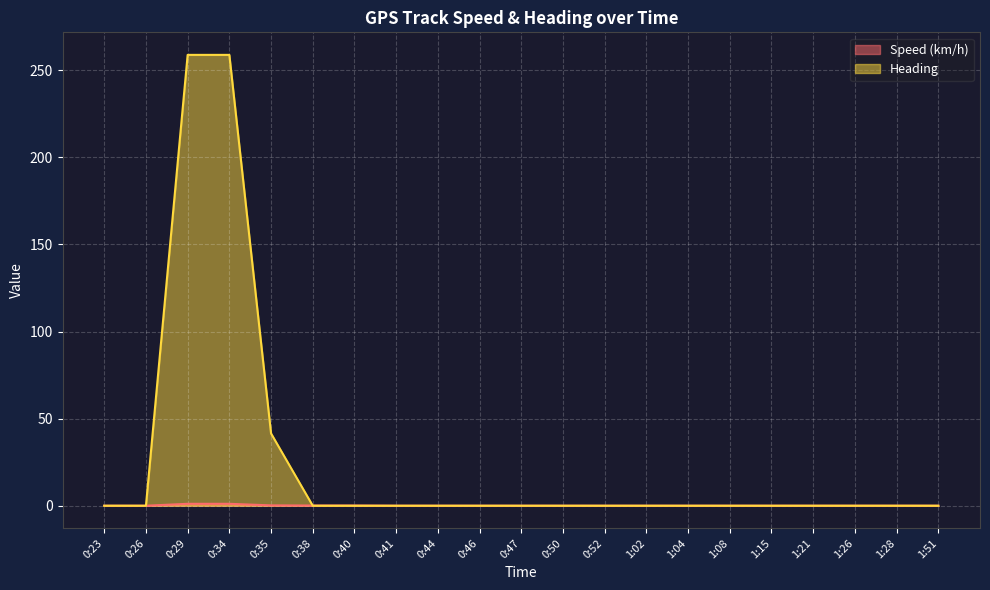

Count the number of data series in this chart.

2